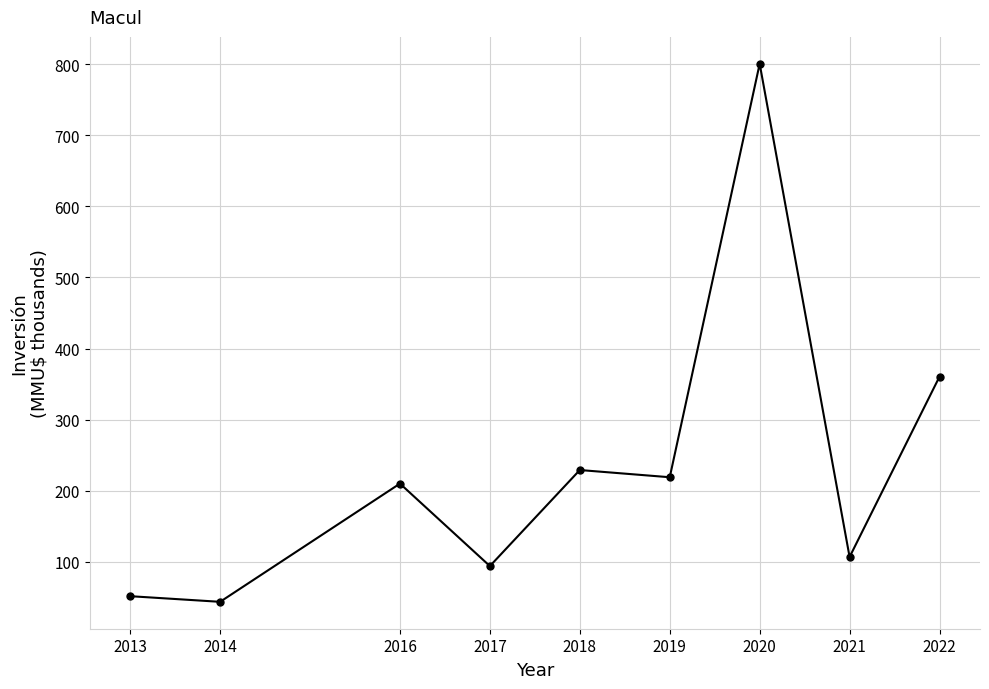

Count the number of values greater than 209.

5